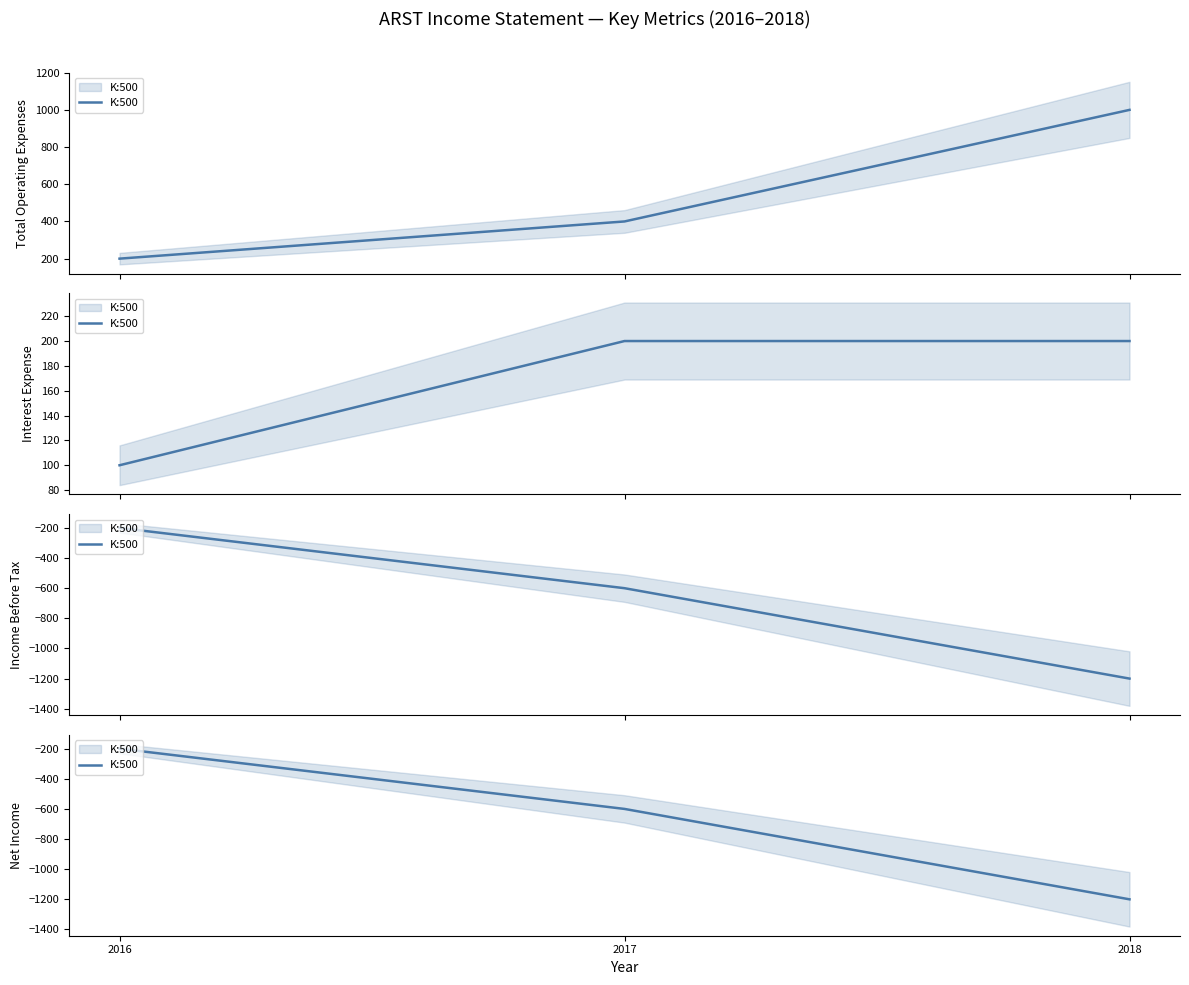

List the labels in order of value, largest first.

2016, 2017, 2018